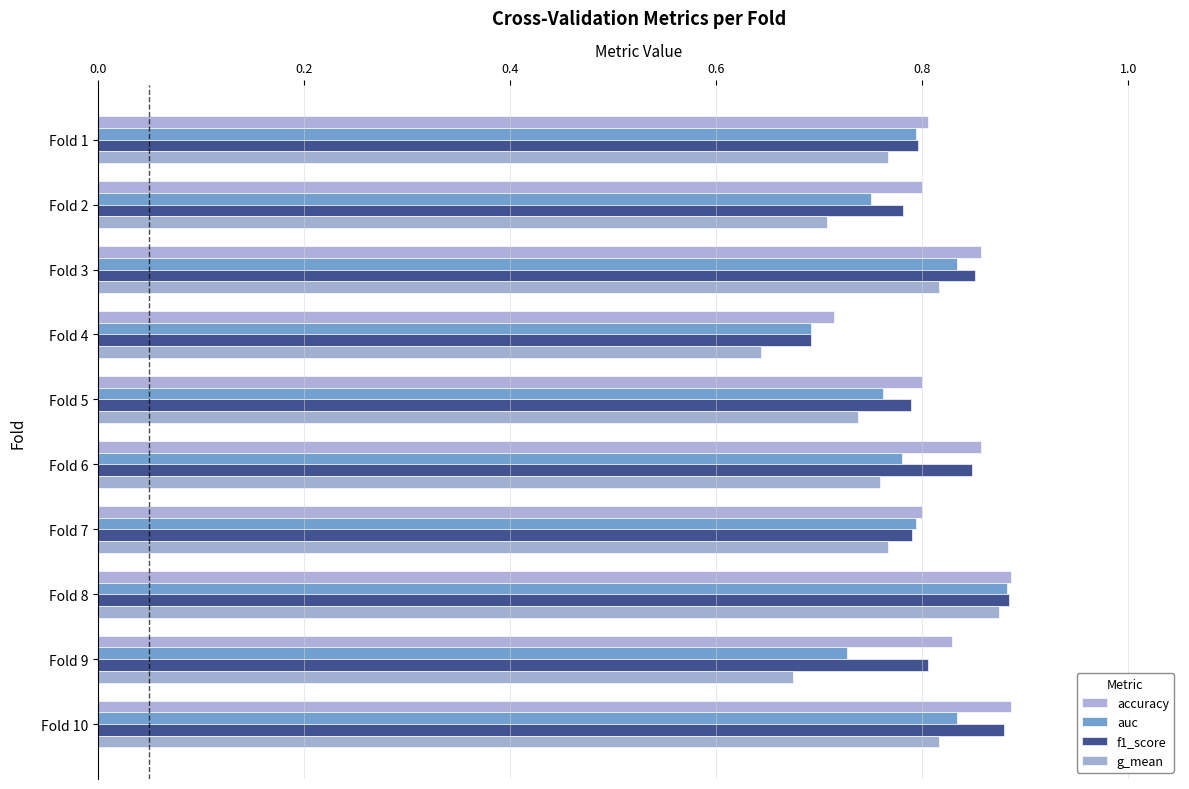

Rank the series by their average value, from highest to lowest.

accuracy, f1_score, auc, g_mean